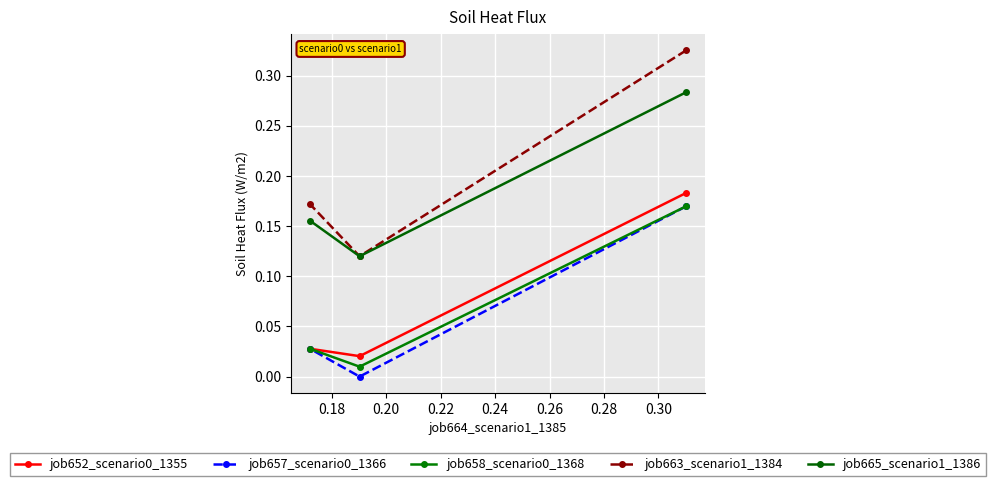

True or false: job657_scenario0_1366 has a value of 0.0 at 0.20.

False